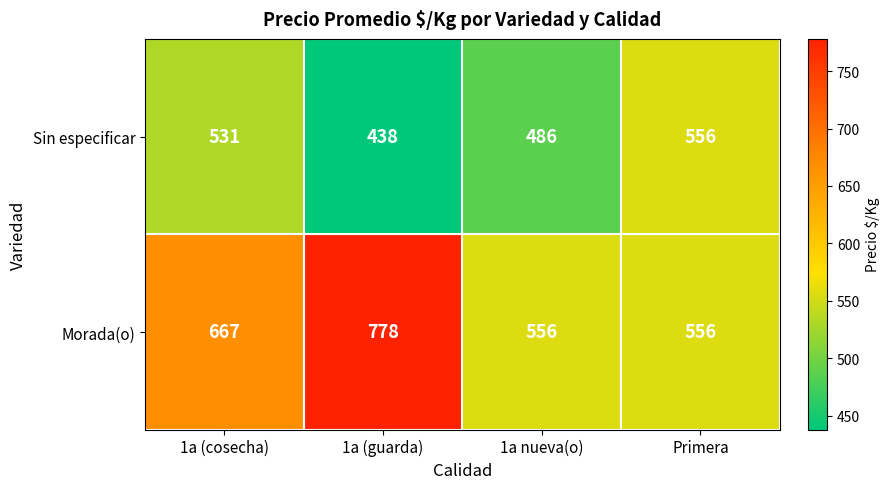

At which category does the chart reach its peak across all series?

1a (guarda)